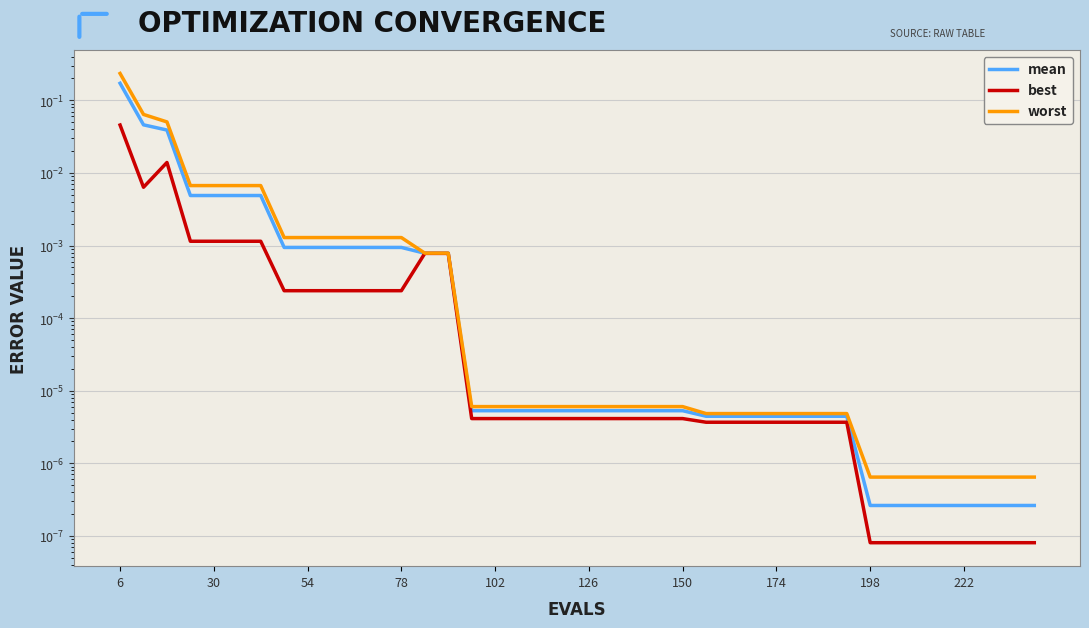

How many data points does each series have?

40